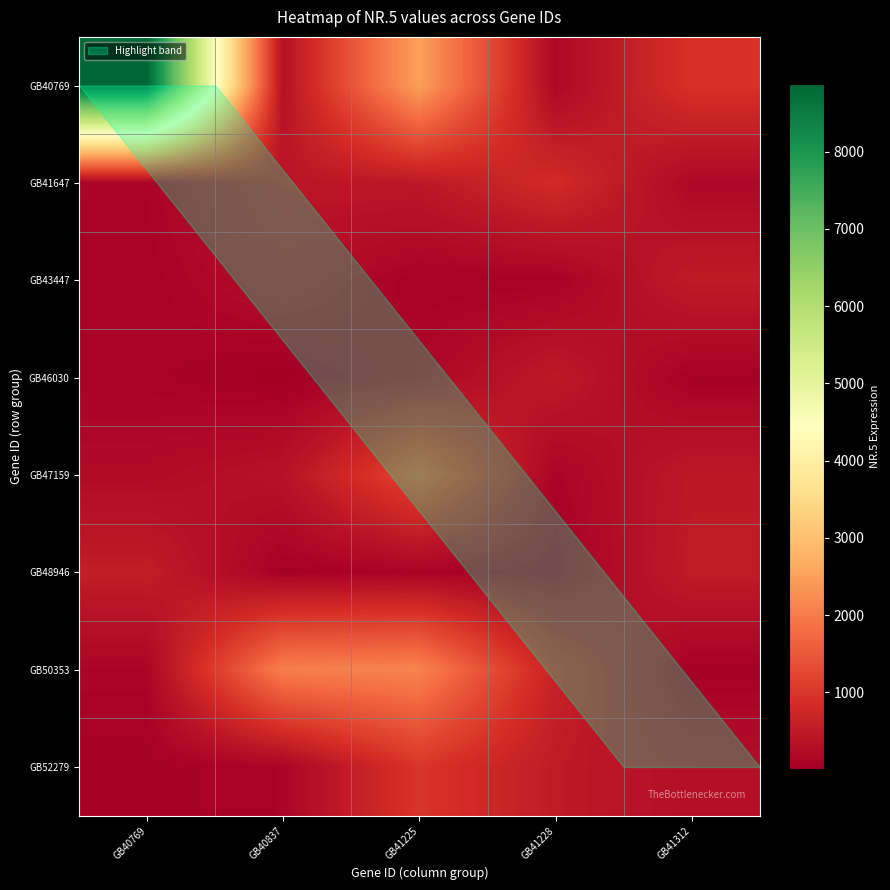

Which label corresponds to the smallest value in the chart?

GB40837